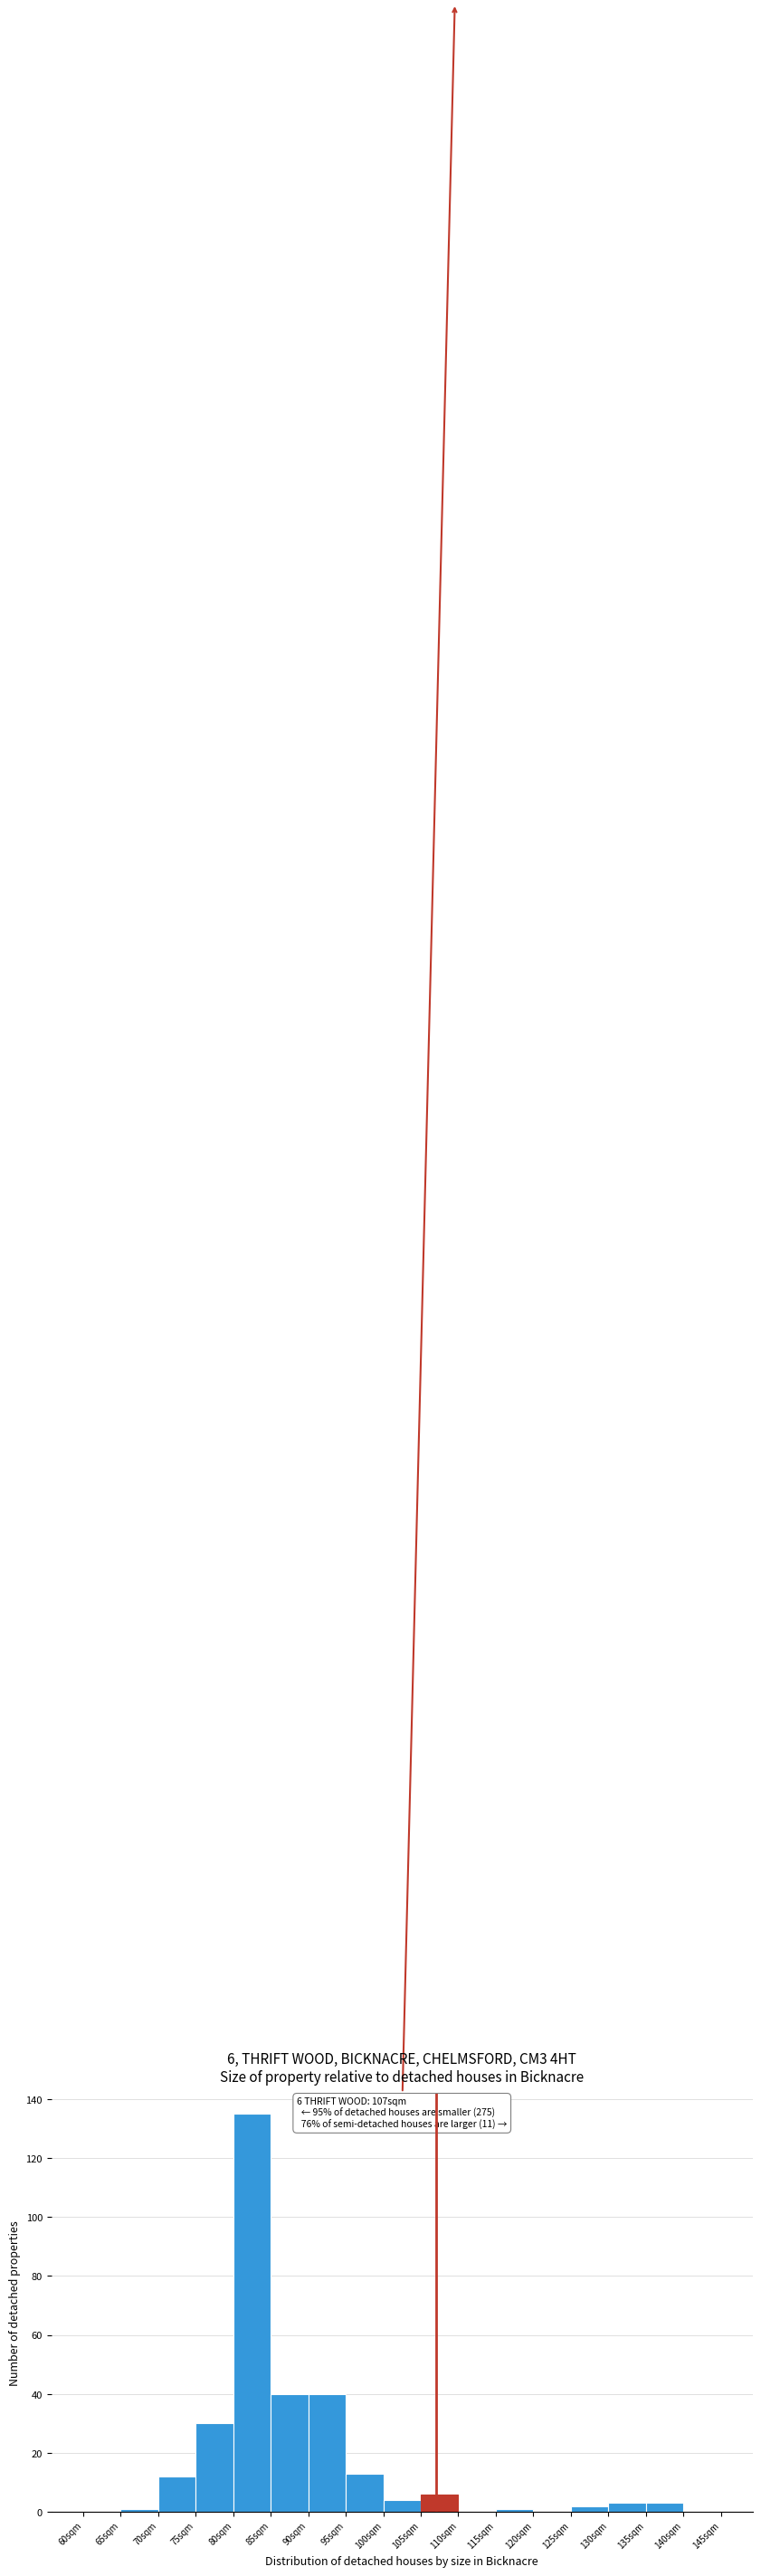

Reading left to right, extract all data points from this chart.

60sqm=0	65sqm=1	70sqm=12	75sqm=30	80sqm=135	85sqm=40	90sqm=40	95sqm=13	100sqm=4	105sqm=6	110sqm=0	115sqm=1	120sqm=0	125sqm=2	130sqm=3	135sqm=3	140sqm=0